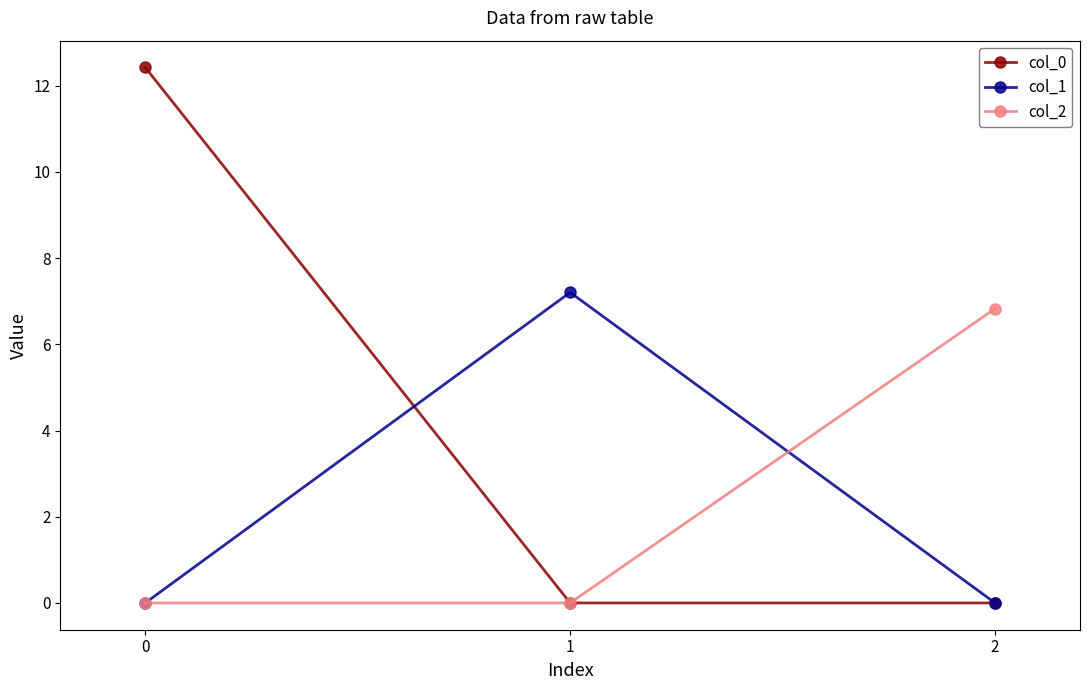

At how many categories does at least one series exceed 0?

3